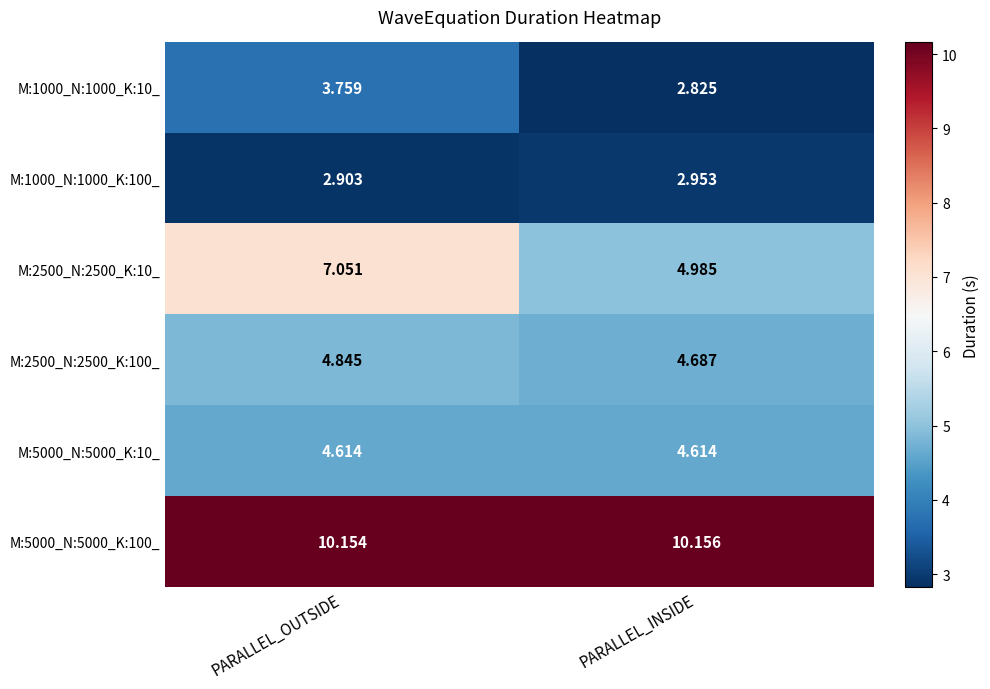

List the labels in order of M:5000_N:5000_K:100_ value, smallest first.

PARALLEL_OUTSIDE, PARALLEL_INSIDE